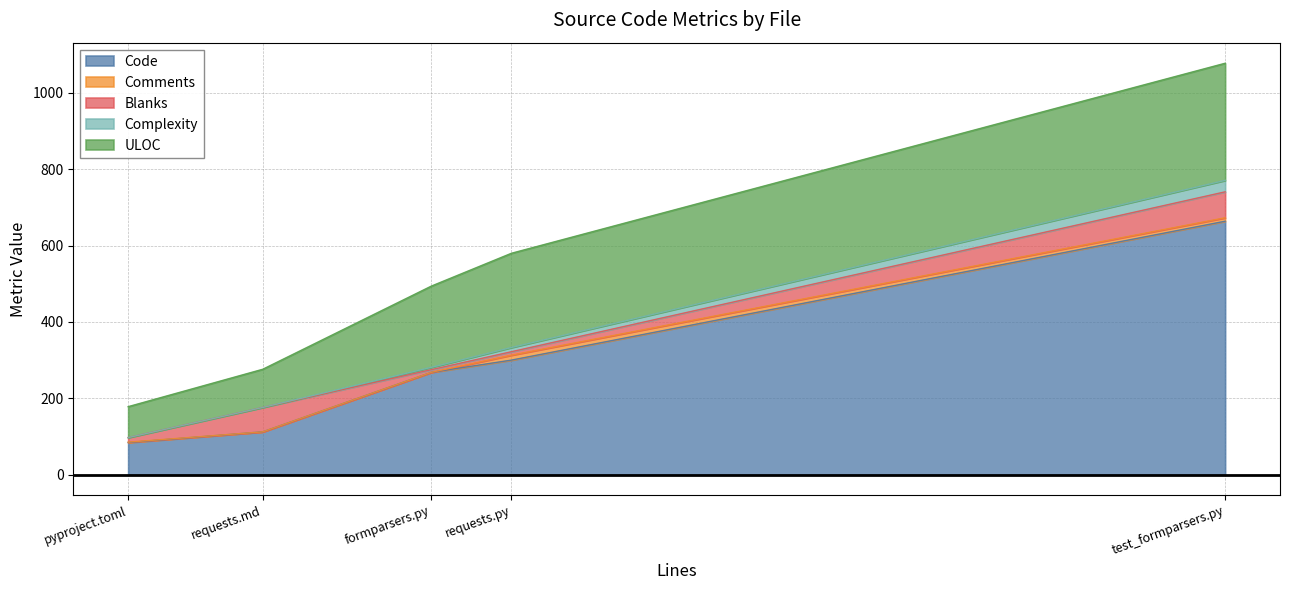

In Blanks, how many points are higher than both neighbors (excluding endpoints)?

1